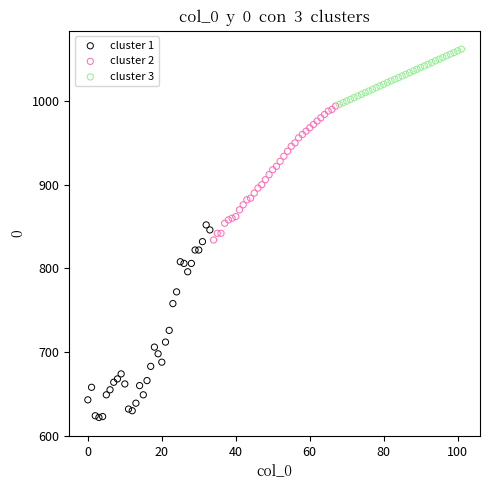

Which series reaches the minimum Y coordinate?

cluster 1